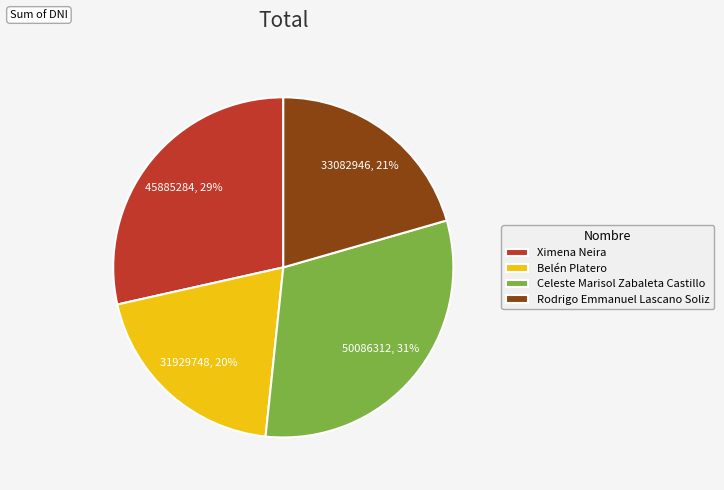

Rank the categories by value from lowest to highest.

Belén Platero, Rodrigo Emmanuel Lascano Soliz, Ximena Neira, Celeste Marisol Zabaleta Castillo